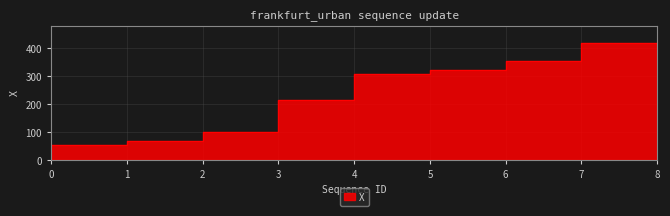

What is the value of the 9th point from the left?

419.1